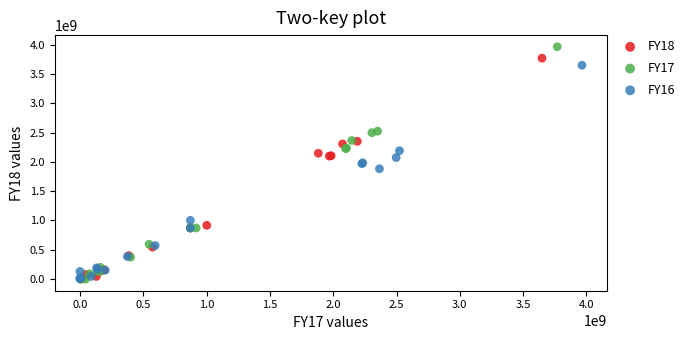

Which series has the widest spread of Y values?

FY17